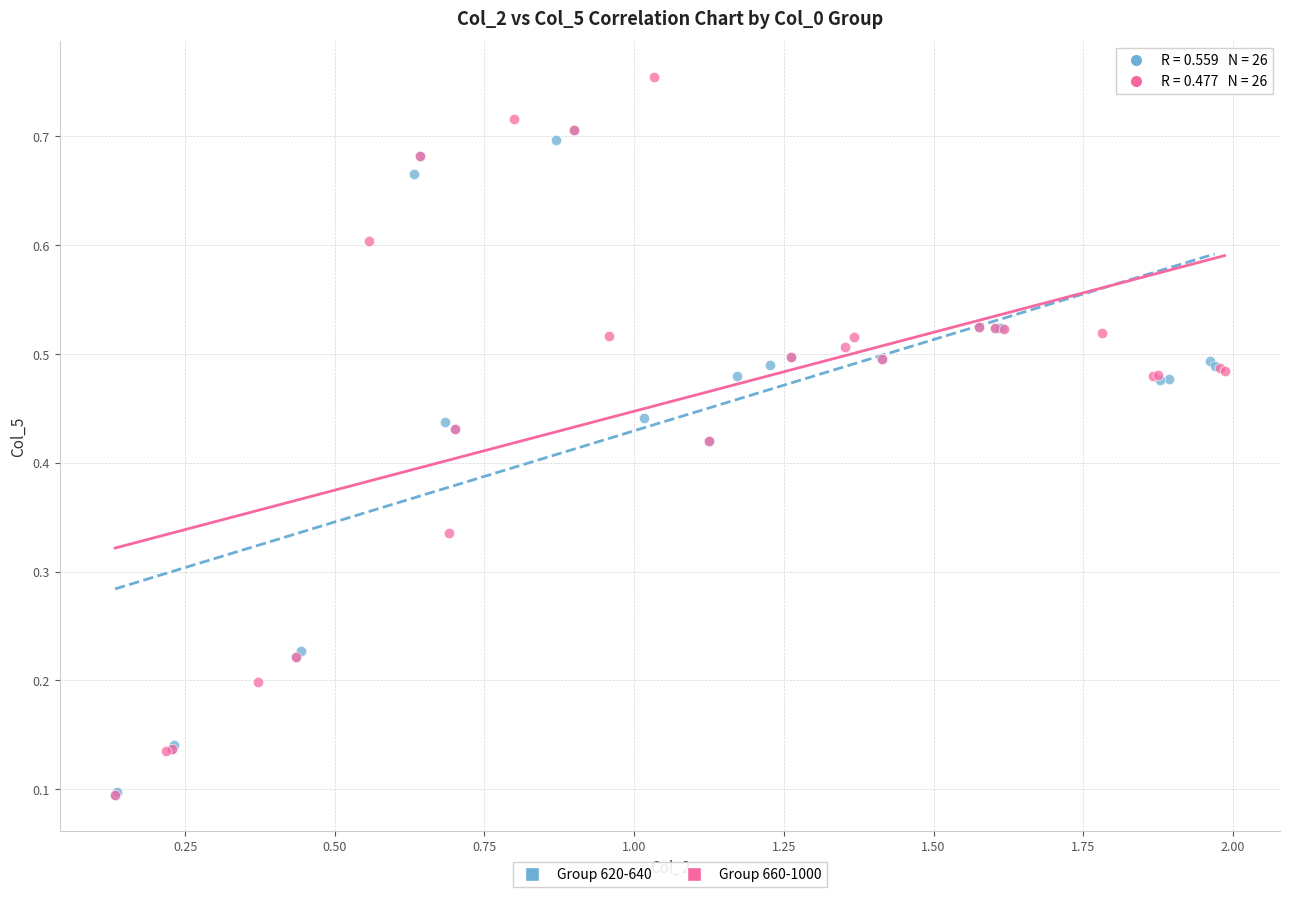

What are all the series names shown in the legend?

Group 620-640, Group 660-1000